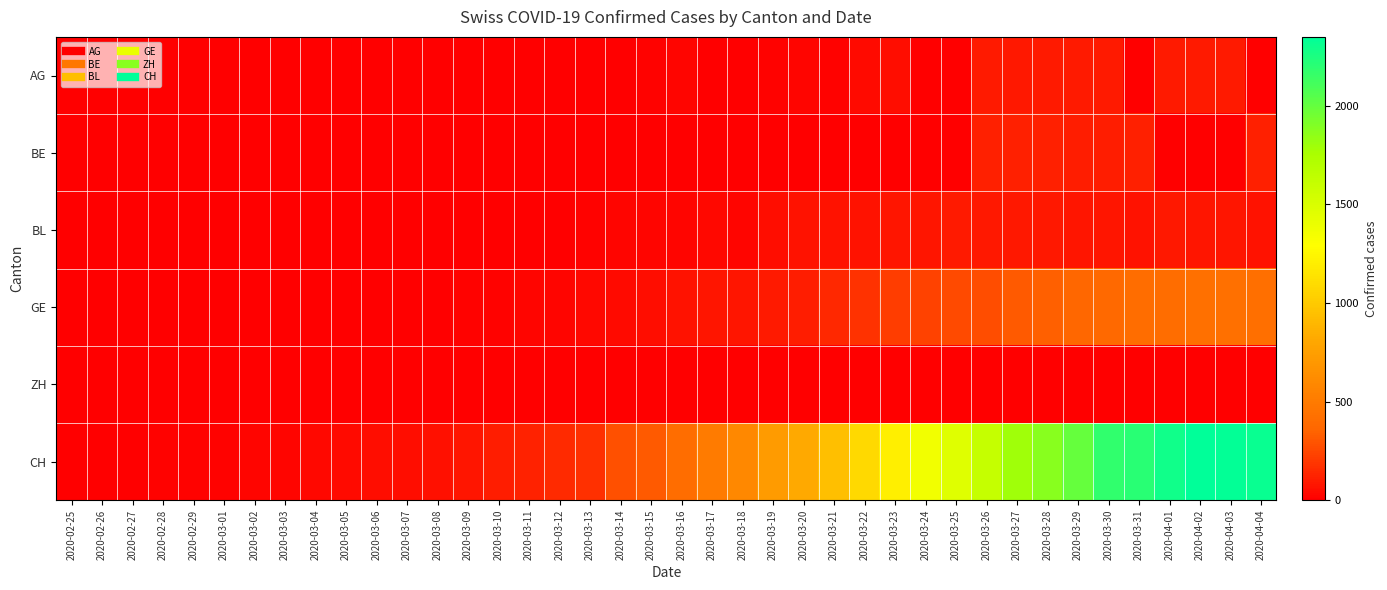

Reading left to right, transcribe all the data shown in this chart.

AG: 2020-02-25=0	2020-02-26=0	2020-02-27=0	2020-02-28=0	2020-02-29=0	2020-03-01=0	2020-03-02=0	2020-03-03=0	2020-03-04=0	2020-03-05=0	2020-03-06=0	2020-03-07=0	2020-03-08=1	2020-03-09=0	2020-03-10=0	2020-03-11=0	2020-03-12=1	2020-03-13=2	2020-03-14=6	2020-03-15=17	2020-03-16=25	2020-03-17=0	2020-03-18=0	2020-03-19=10	2020-03-20=24	2020-03-21=16	2020-03-22=38	2020-03-23=50	2020-03-24=0	2020-03-25=0	2020-03-26=94	2020-03-27=85	2020-03-28=94	2020-03-29=94	2020-03-30=100	2020-03-31=0	2020-04-01=94	2020-04-02=94	2020-04-03=100	2020-04-04=0
BE: 2020-02-25=0	2020-02-26=0	2020-02-27=0	2020-02-28=0	2020-02-29=0	2020-03-01=0	2020-03-02=0	2020-03-03=0	2020-03-04=0	2020-03-05=0	2020-03-06=0	2020-03-07=0	2020-03-08=0	2020-03-09=0	2020-03-10=0	2020-03-11=0	2020-03-12=0	2020-03-13=0	2020-03-14=0	2020-03-15=0	2020-03-16=0	2020-03-17=0	2020-03-18=0	2020-03-19=0	2020-03-20=0	2020-03-21=0	2020-03-22=0	2020-03-23=0	2020-03-24=0	2020-03-25=0	2020-03-26=112	2020-03-27=111	2020-03-28=115	2020-03-29=104	2020-03-30=109	2020-03-31=113	2020-04-01=0	2020-04-02=0	2020-04-03=0	2020-04-04=113
BL: 2020-02-25=0	2020-02-26=0	2020-02-27=0	2020-02-28=0	2020-02-29=1	2020-03-01=1	2020-03-02=1	2020-03-03=1	2020-03-04=1	2020-03-05=1	2020-03-06=4	2020-03-07=4	2020-03-08=4	2020-03-09=4	2020-03-10=5	2020-03-11=3	2020-03-12=9	2020-03-13=12	2020-03-14=27	2020-03-15=19	2020-03-16=27	2020-03-17=30	2020-03-18=27	2020-03-19=51	2020-03-20=66	2020-03-21=68	2020-03-22=68	2020-03-23=79	2020-03-24=75	2020-03-25=99	2020-03-26=86	2020-03-27=88	2020-03-28=86	2020-03-29=81	2020-03-30=82	2020-03-31=73	2020-04-01=86	2020-04-02=81	2020-04-03=82	2020-04-04=73
GE: 2020-02-25=0	2020-02-26=1	2020-02-27=1	2020-02-28=2	2020-02-29=3	2020-03-01=3	2020-03-02=3	2020-03-03=4	2020-03-04=4	2020-03-05=5	2020-03-06=7	2020-03-07=7	2020-03-08=9	2020-03-09=13	2020-03-10=18	2020-03-11=20	2020-03-12=23	2020-03-13=33	2020-03-14=43	2020-03-15=46	2020-03-16=66	2020-03-17=75	2020-03-18=78	2020-03-19=92	2020-03-20=109	2020-03-21=145	2020-03-22=179	2020-03-23=214	2020-03-24=238	2020-03-25=258	2020-03-26=272	2020-03-27=313	2020-03-28=339	2020-03-29=365	2020-03-30=382	2020-03-31=405	2020-04-01=406	2020-04-02=424	2020-04-03=424	2020-04-04=421
ZH: 2020-02-25=0	2020-02-26=0	2020-02-27=0	2020-02-28=0	2020-02-29=0	2020-03-01=0	2020-03-02=0	2020-03-03=0	2020-03-04=0	2020-03-05=0	2020-03-06=0	2020-03-07=0	2020-03-08=0	2020-03-09=0	2020-03-10=0	2020-03-11=0	2020-03-12=0	2020-03-13=0	2020-03-14=0	2020-03-15=0	2020-03-16=0	2020-03-17=0	2020-03-18=0	2020-03-19=0	2020-03-20=0	2020-03-21=0	2020-03-22=0	2020-03-23=0	2020-03-24=0	2020-03-25=0	2020-03-26=0	2020-03-27=0	2020-03-28=0	2020-03-29=0	2020-03-30=0	2020-03-31=0	2020-04-01=0	2020-04-02=0	2020-04-03=0	2020-04-04=0
CH: 2020-02-25=0	2020-02-26=1	2020-02-27=2	2020-02-28=13	2020-02-29=15	2020-03-01=16	2020-03-02=22	2020-03-03=27	2020-03-04=35	2020-03-05=39	2020-03-06=47	2020-03-07=48	2020-03-08=61	2020-03-09=74	2020-03-10=102	2020-03-11=123	2020-03-12=147	2020-03-13=174	2020-03-14=276	2020-03-15=315	2020-03-16=408	2020-03-17=500	2020-03-18=589	2020-03-19=716	2020-03-20=819	2020-03-21=945	2020-03-22=1091	2020-03-23=1207	2020-03-24=1365	2020-03-25=1464	2020-03-26=1611	2020-03-27=1791	2020-03-28=1878	2020-03-29=1992	2020-03-30=2177	2020-03-31=2205	2020-04-01=2285	2020-04-02=2349	2020-04-03=2331	2020-04-04=2320